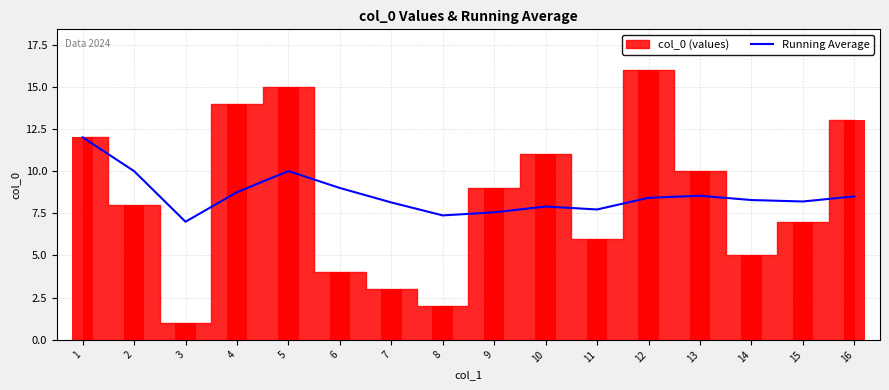

The value of Running Average at 7 is 8.1. True or false?

True